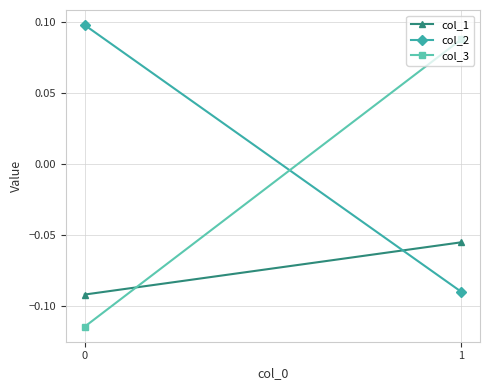

True or false: col_1 has a value of -0.1 at 1.

True